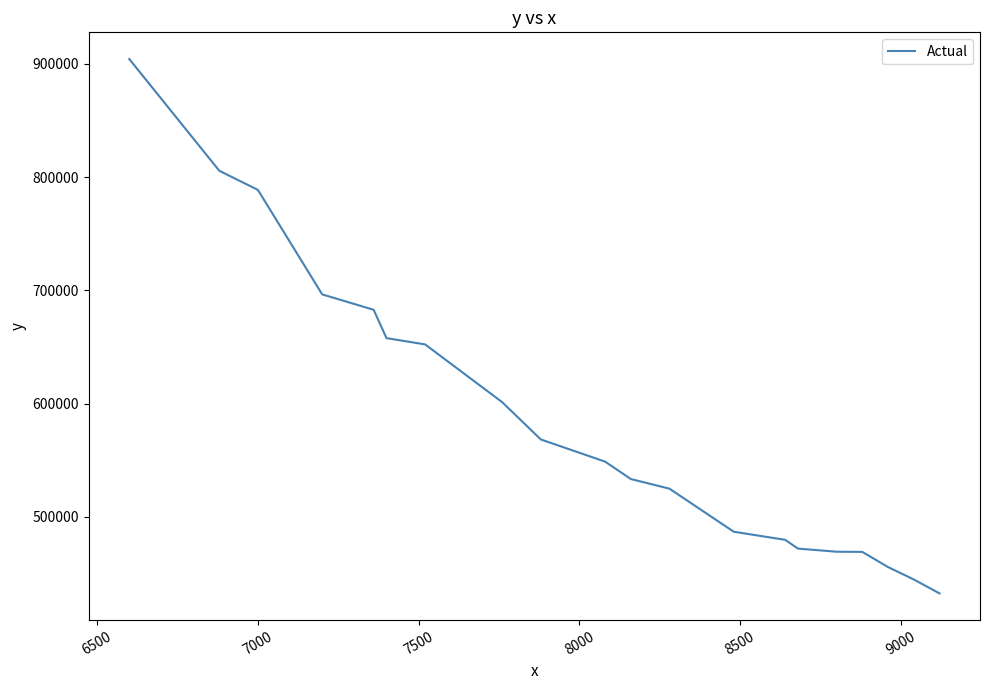

What is the greatest value displayed?

904183.2